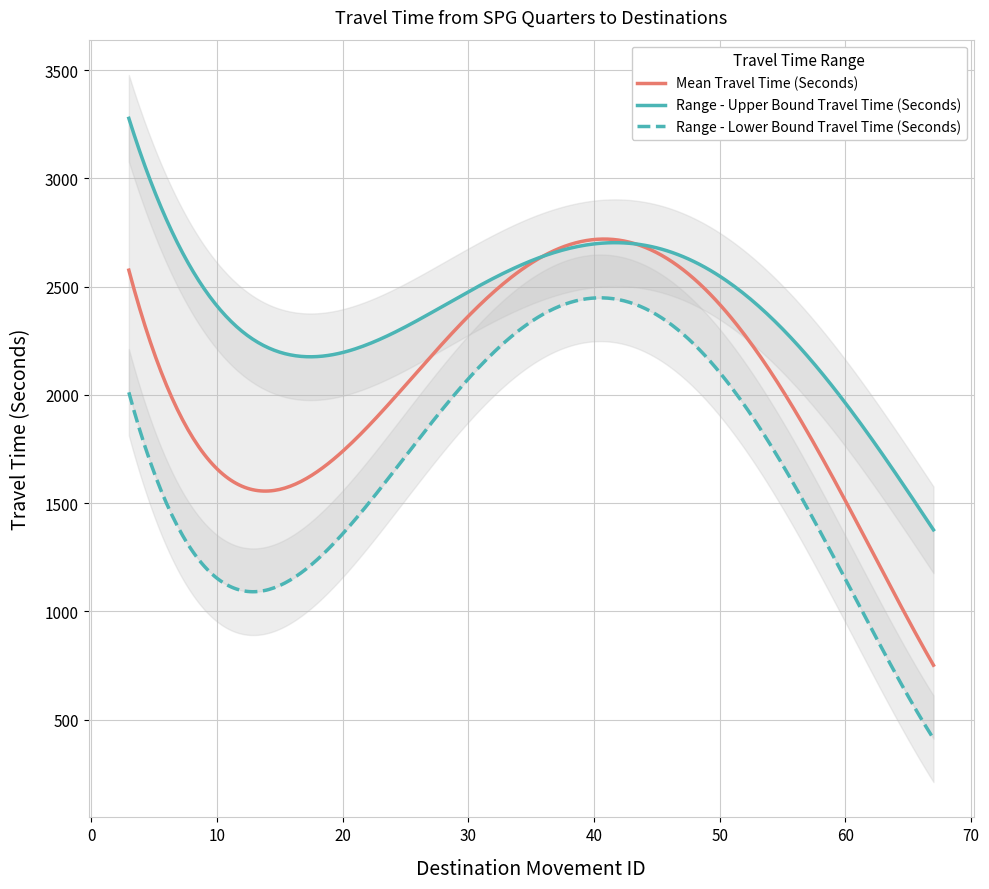

Count the number of data series in this chart.

3